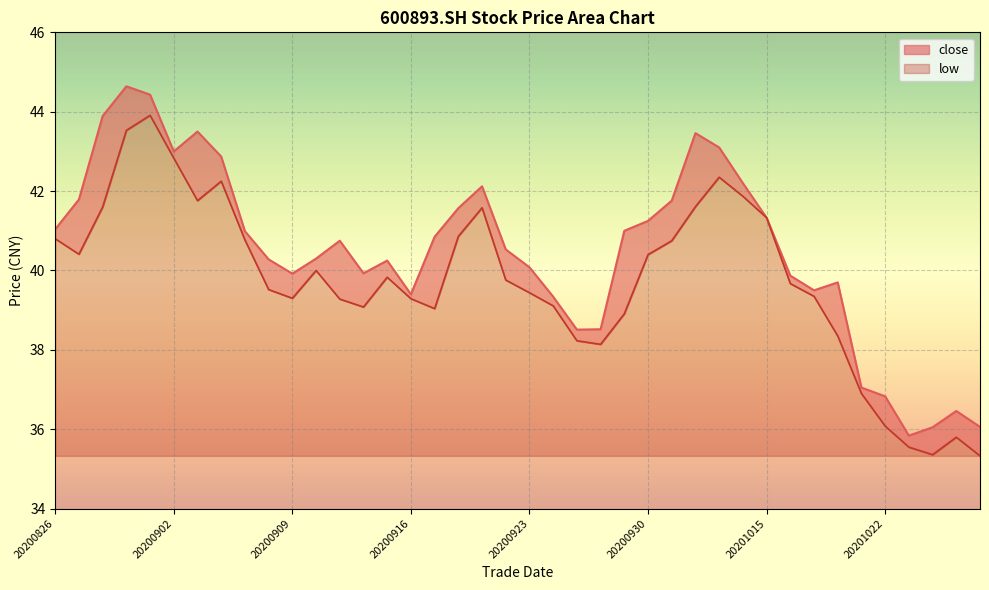

Is it true that low equals 54.1 at 20201009?

False